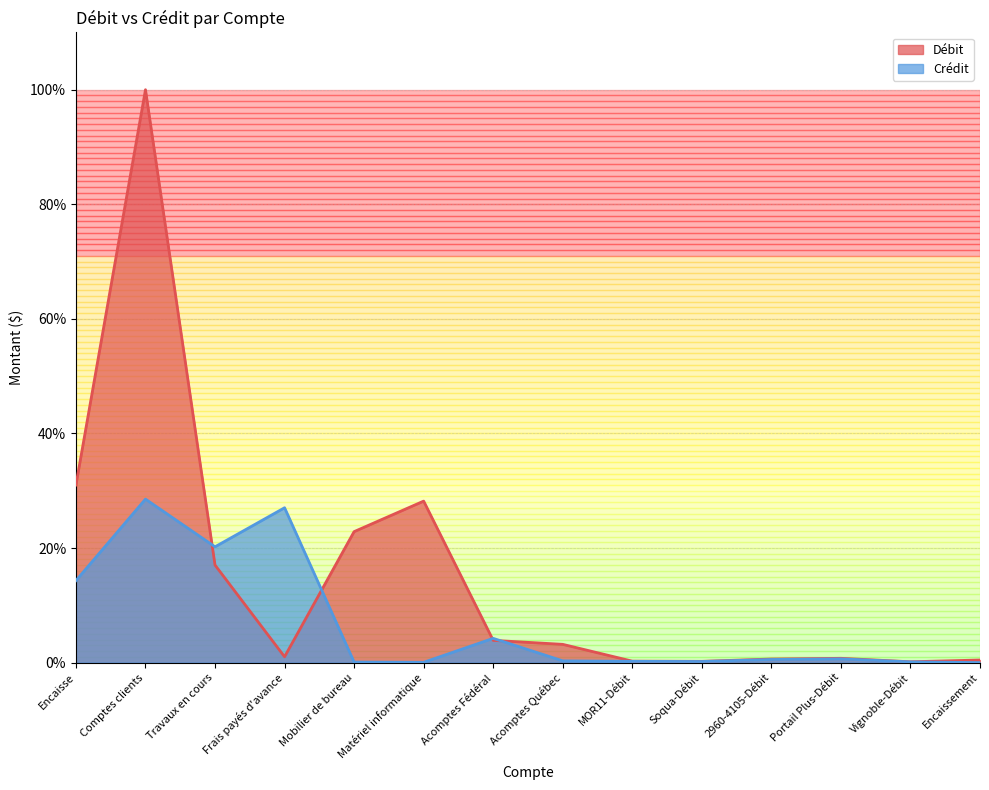

What are all the series names shown in the legend?

Débit, Crédit